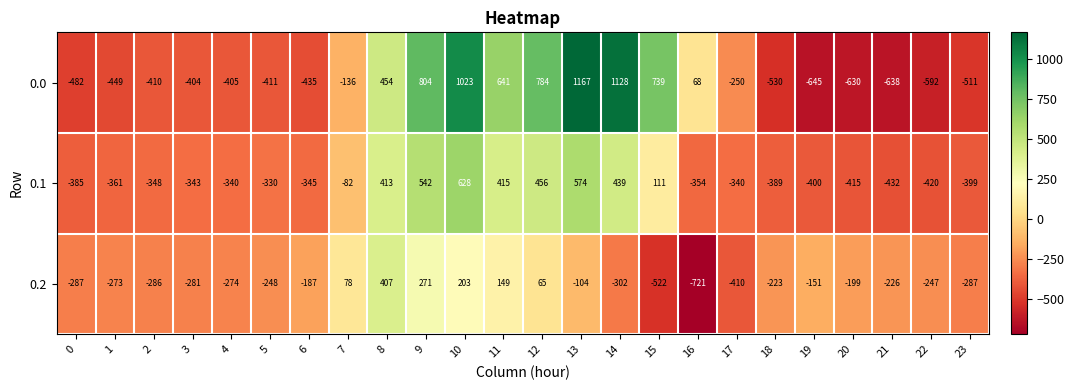

How many data points does each series have?

24